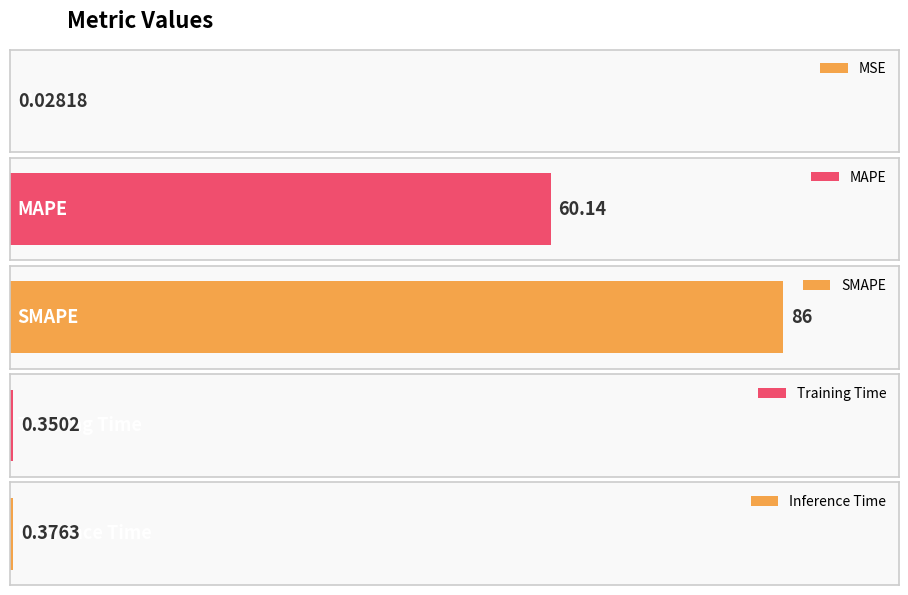

What is the greatest value displayed?

86.0